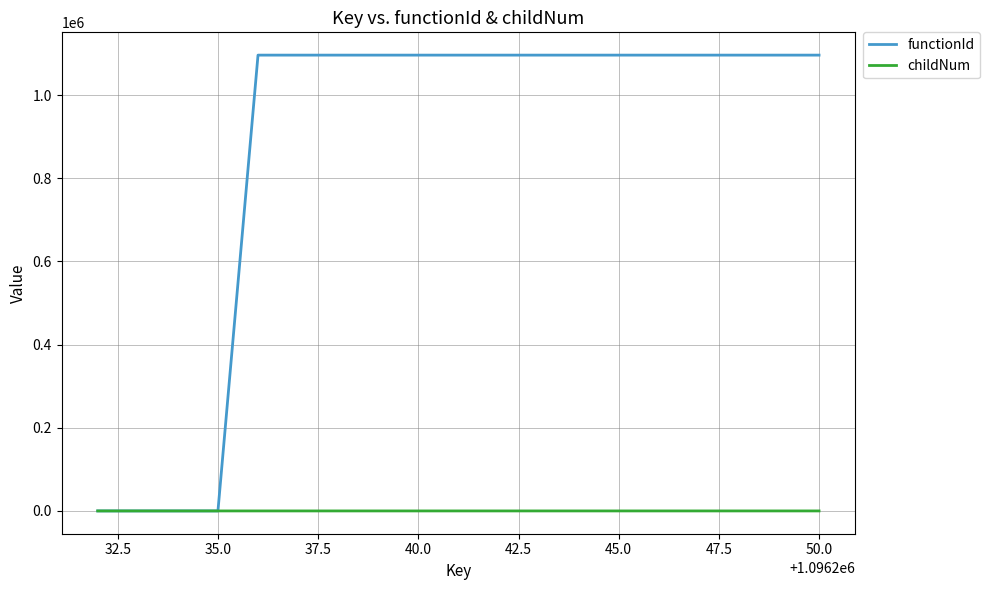

Rank the series by their average value, from highest to lowest.

functionId, childNum